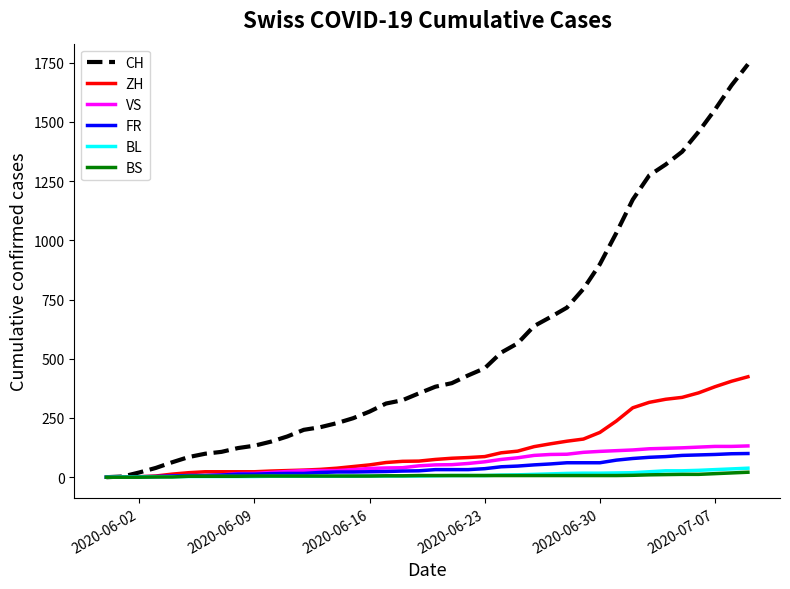

What is the highest value of the CH series?

1743